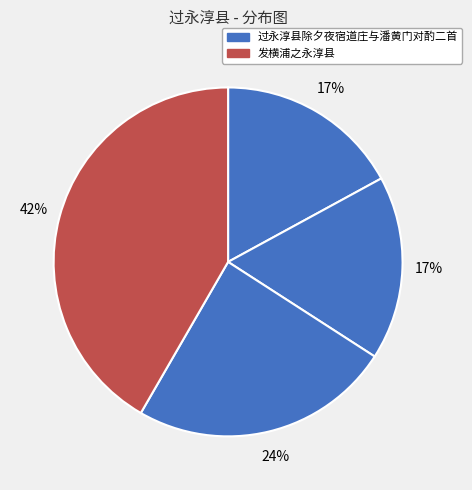

Count the number of slices in the pie.

4